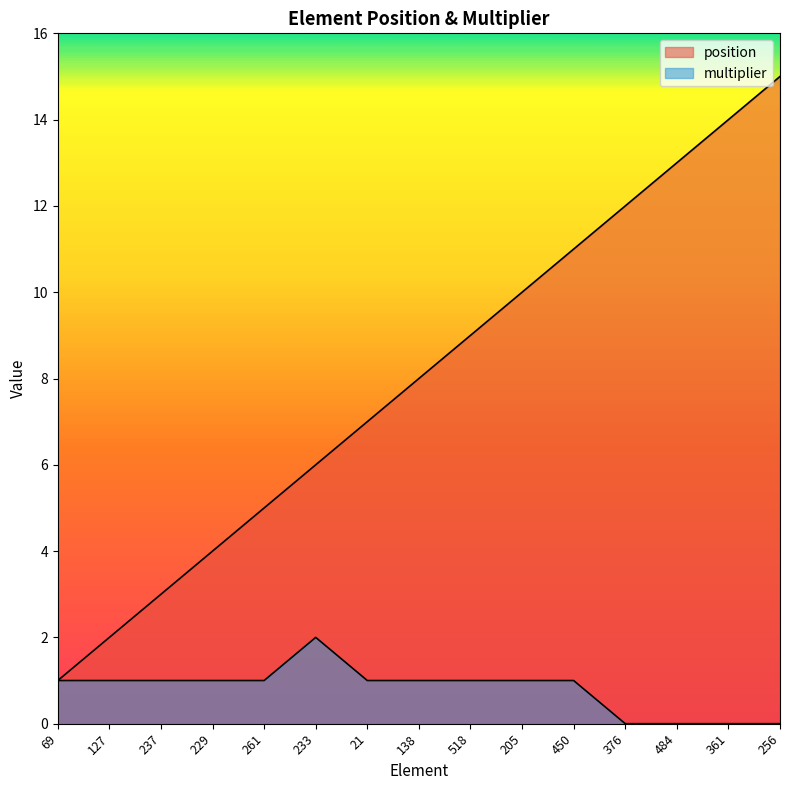

The multiplier series shows -1 at 484. True or false?

False